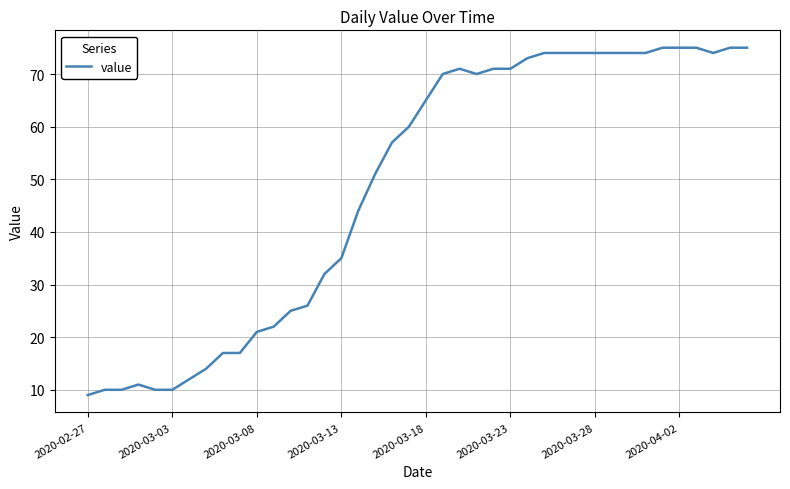

What is the maximum value shown in the chart?

75